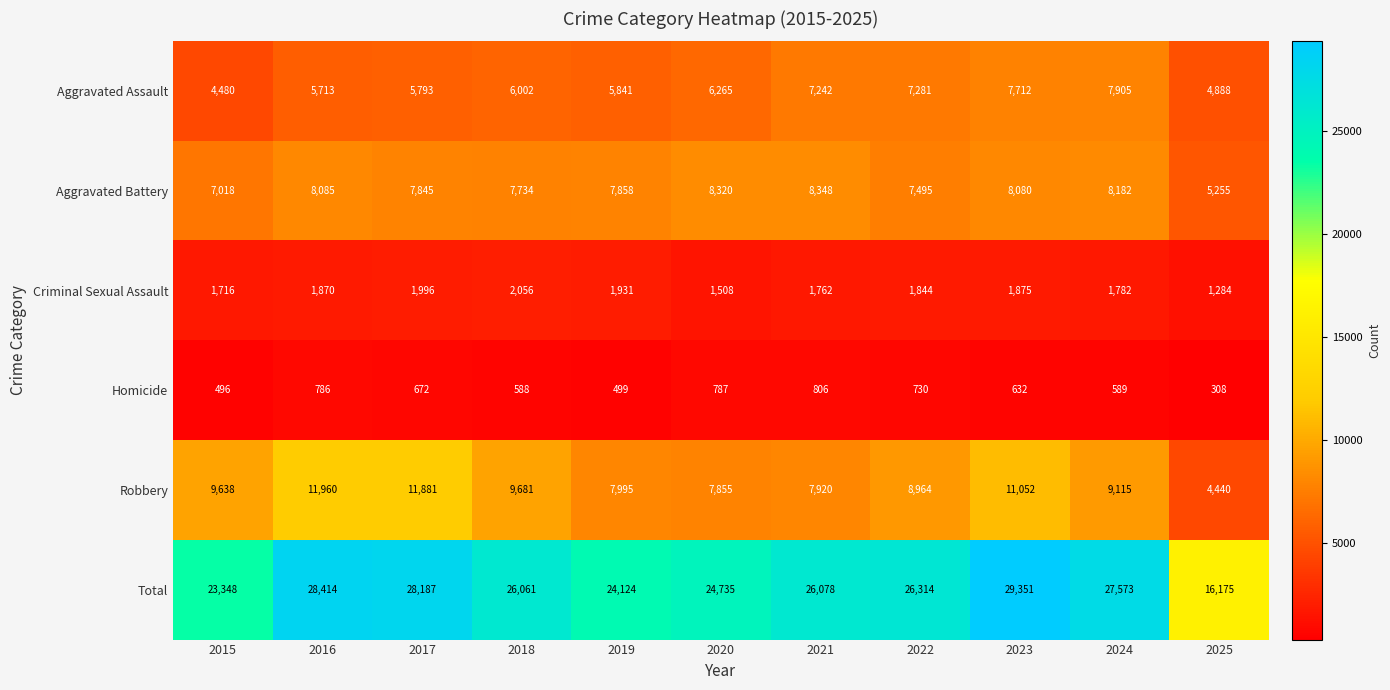

What is the difference between the Aggravated Battery values at 2025 and 2019?

2603